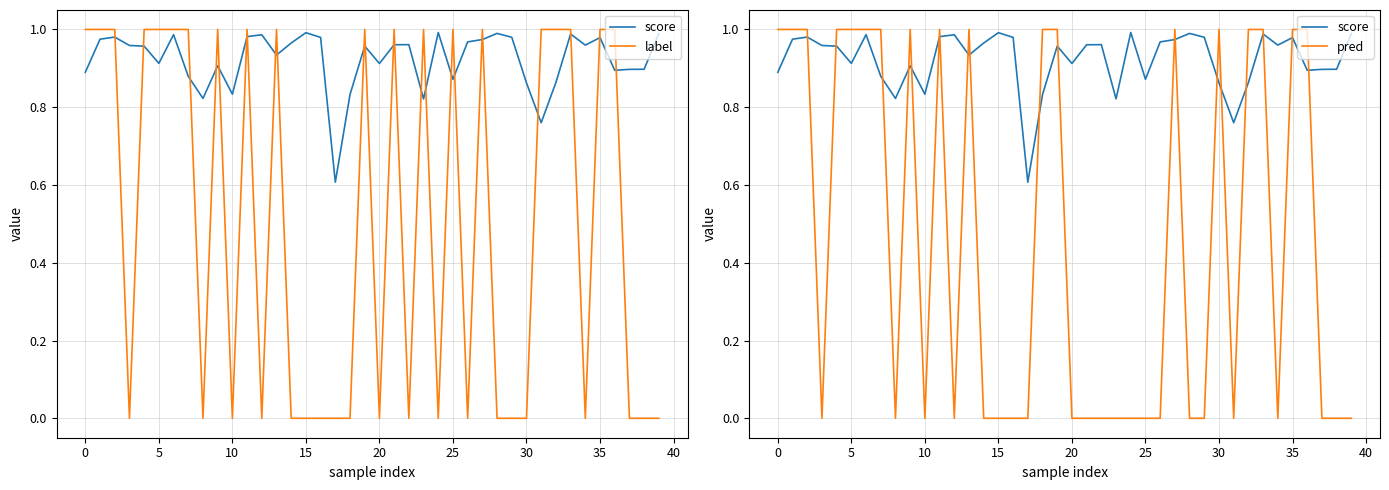

Is the value of pred at 25 greater than the value of label at 34?

Yes